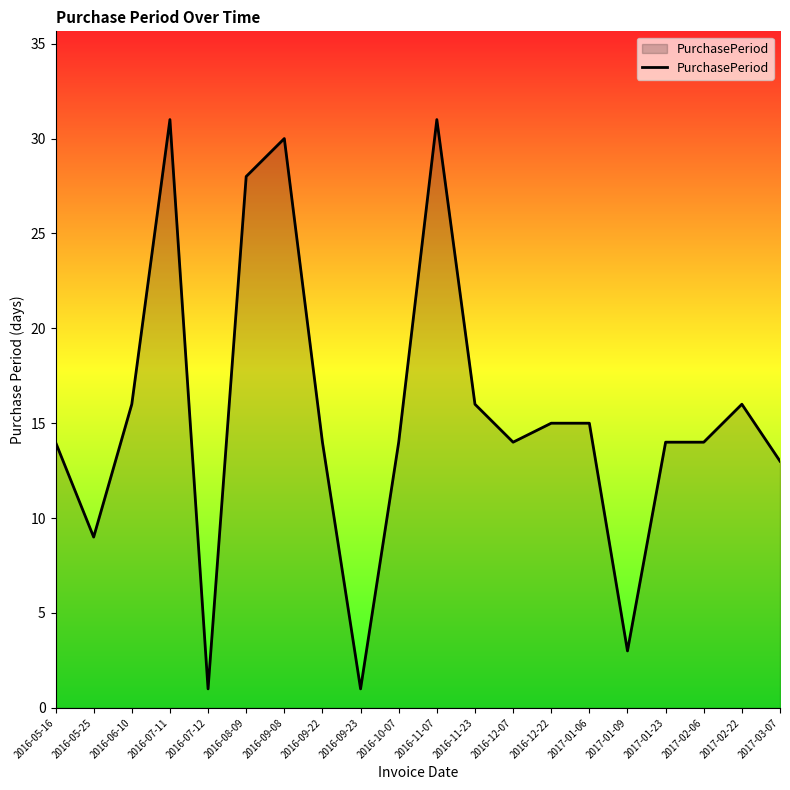

What position from the left is 2016-09-23?

9